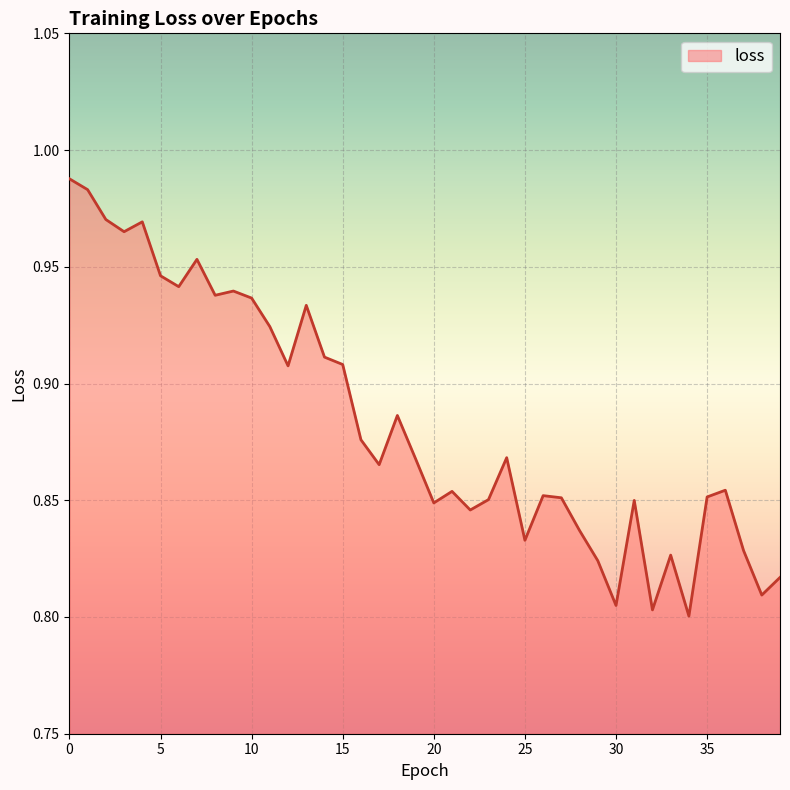

Is this an area chart (filled region under the line)?

Yes